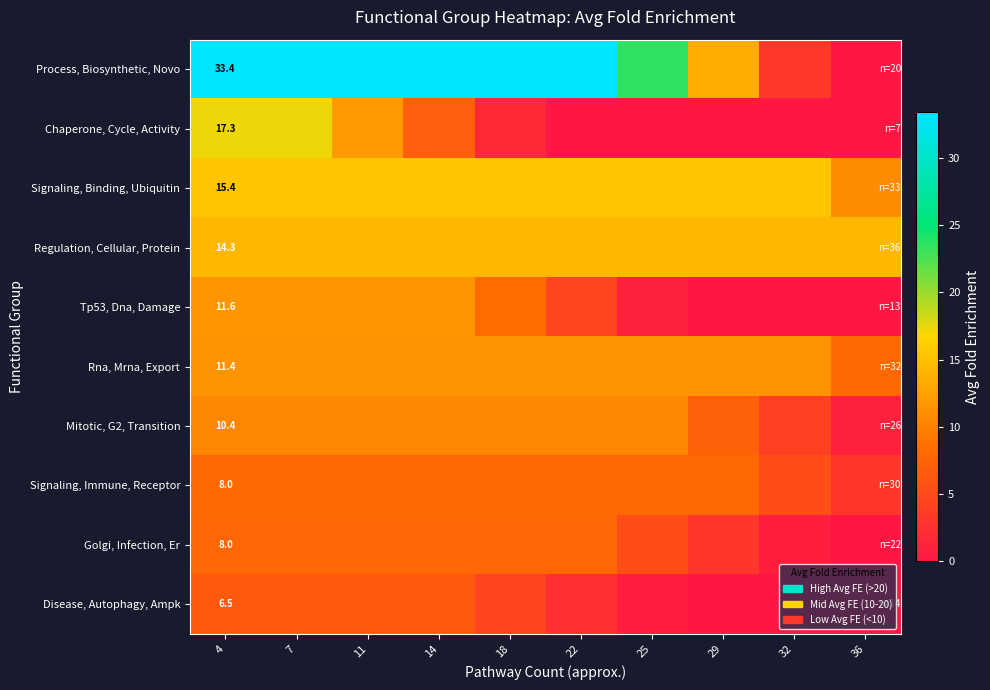

Is the value of Rna, Mrna, Export at 4 greater than the value of Signaling, Immune, Receptor at 4?

Yes